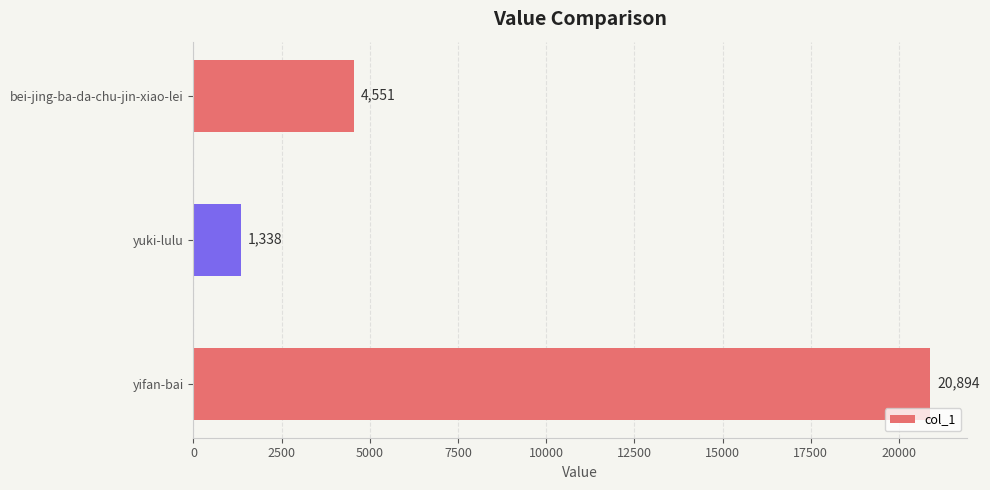

Between yifan-bai and yuki-lulu, which is larger?

yifan-bai